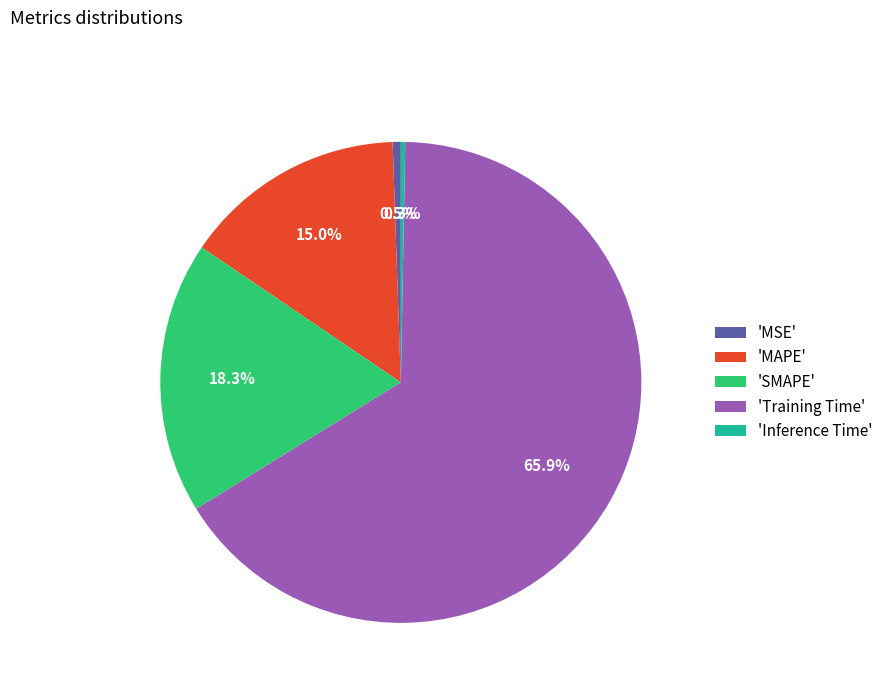

Which slice is the largest?

'Training Time'